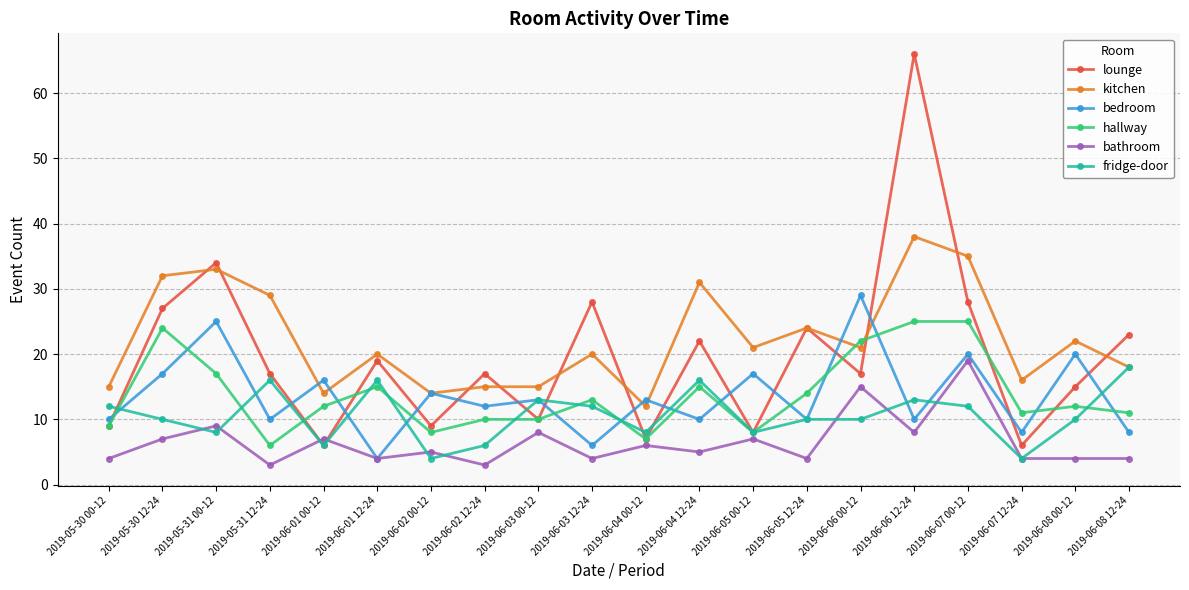

Which series has the largest total across all categories?

kitchen